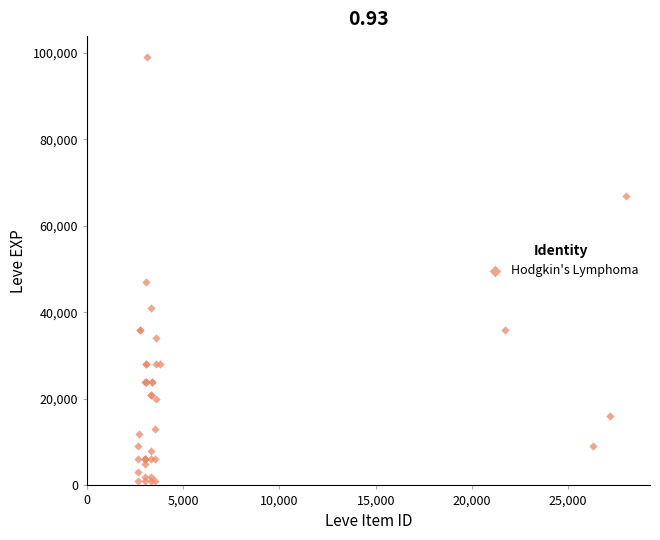

What Y value in the scatter plot is closest to 50000?

47000